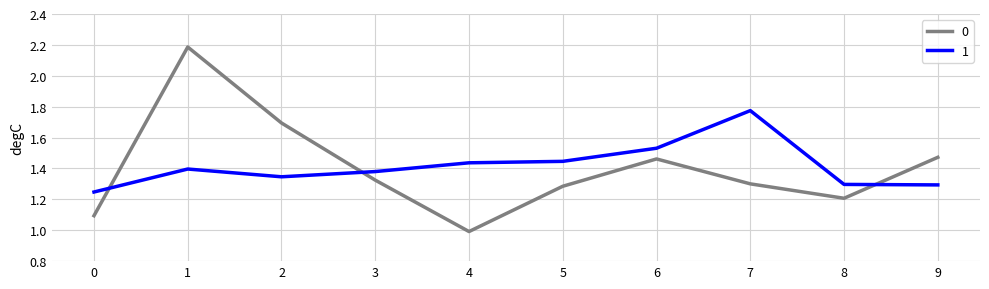

Does the chart display data point markers on the line(s)?

No